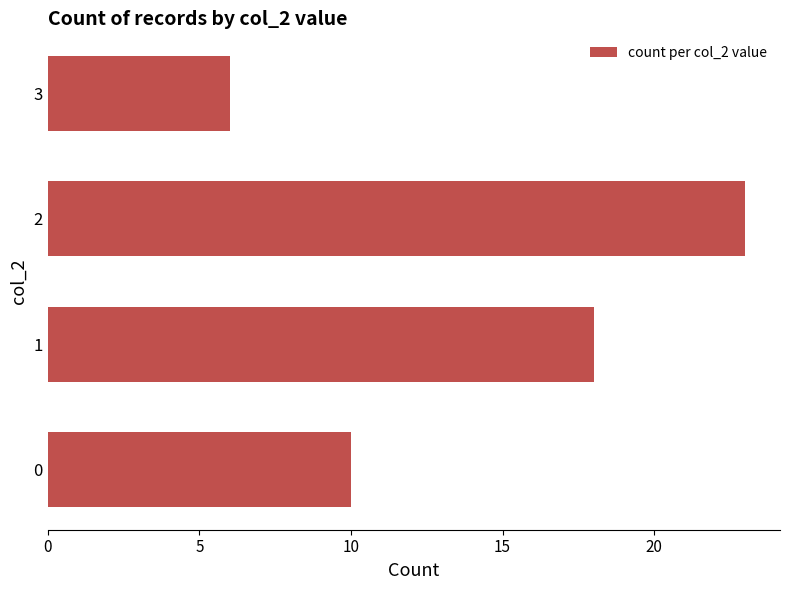

The value at 3 is 10. True or false?

False